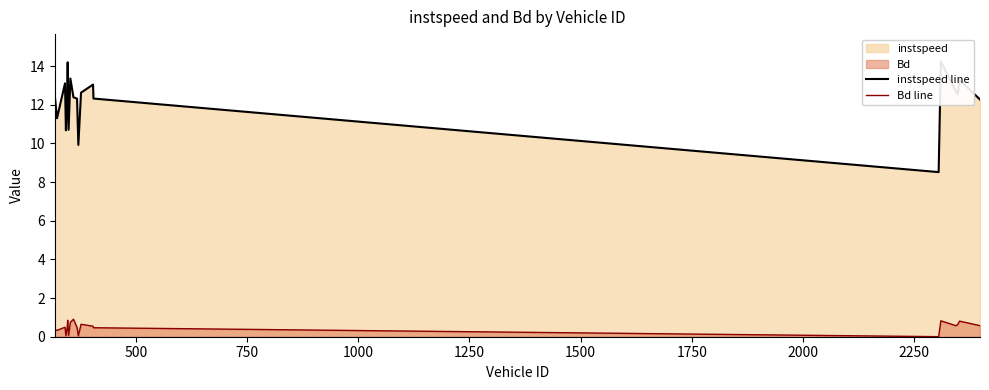

What is the maximum value for Bd line?

0.9